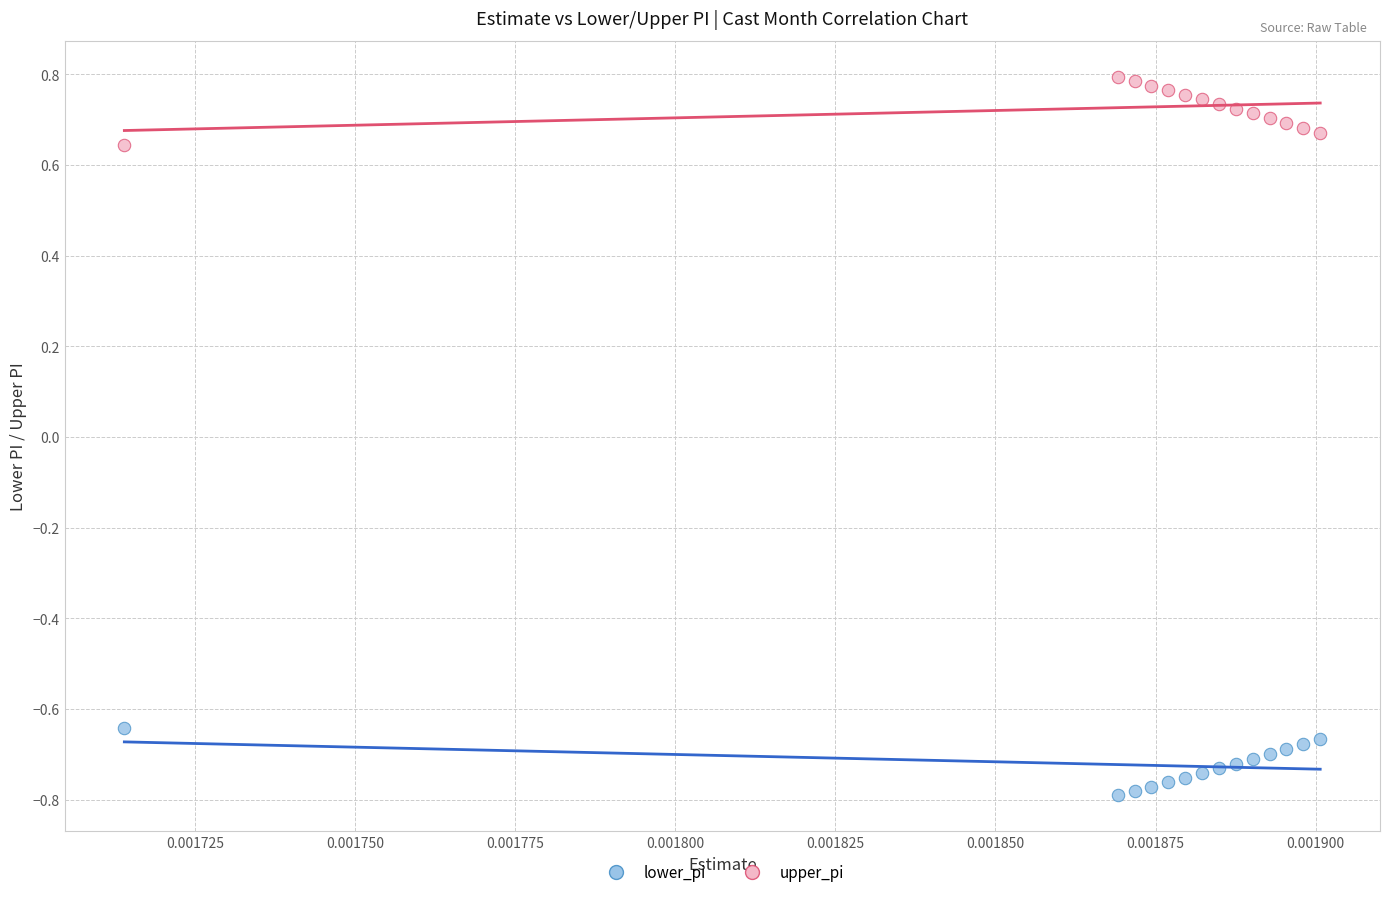

Which series reaches the minimum Y coordinate?

lower_pi